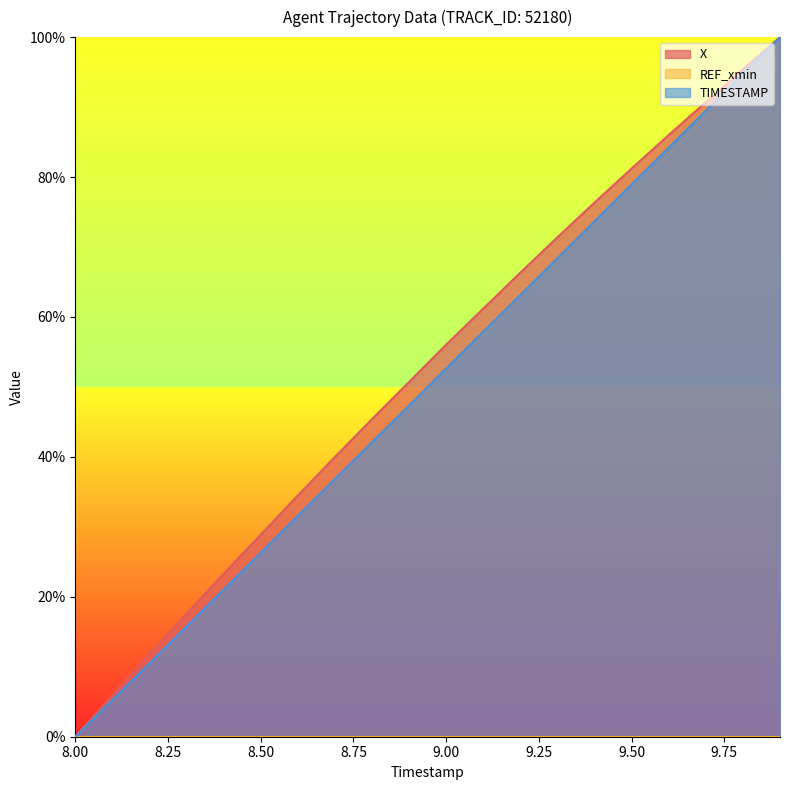

The TIMESTAMP series shows 36.8 at 8.7. True or false?

True